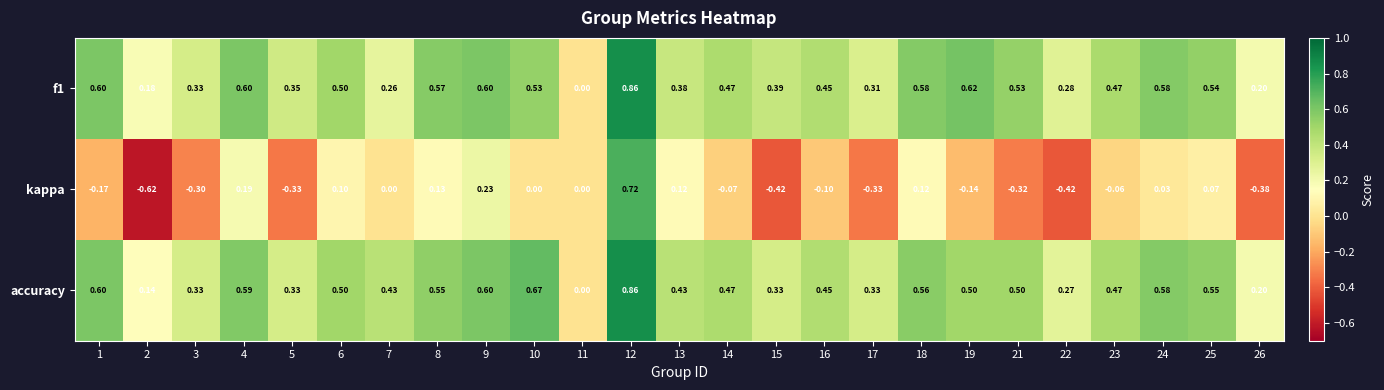

Which series has the largest total across all categories?

accuracy